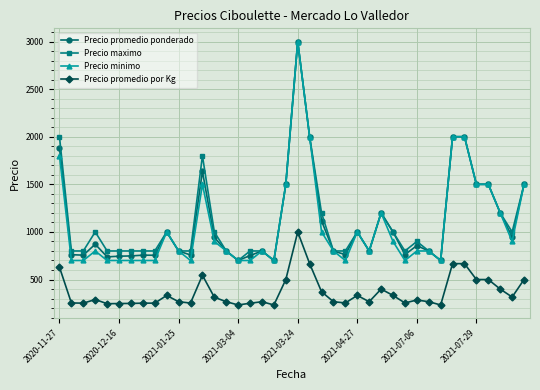

What is the lowest value of the Precio promedio ponderado series?

700